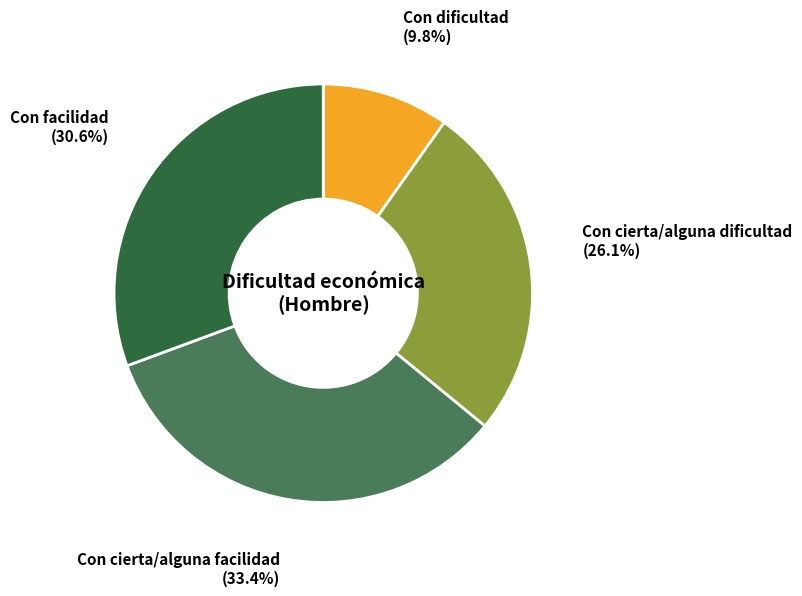

Is there a majority slice in this chart?

No